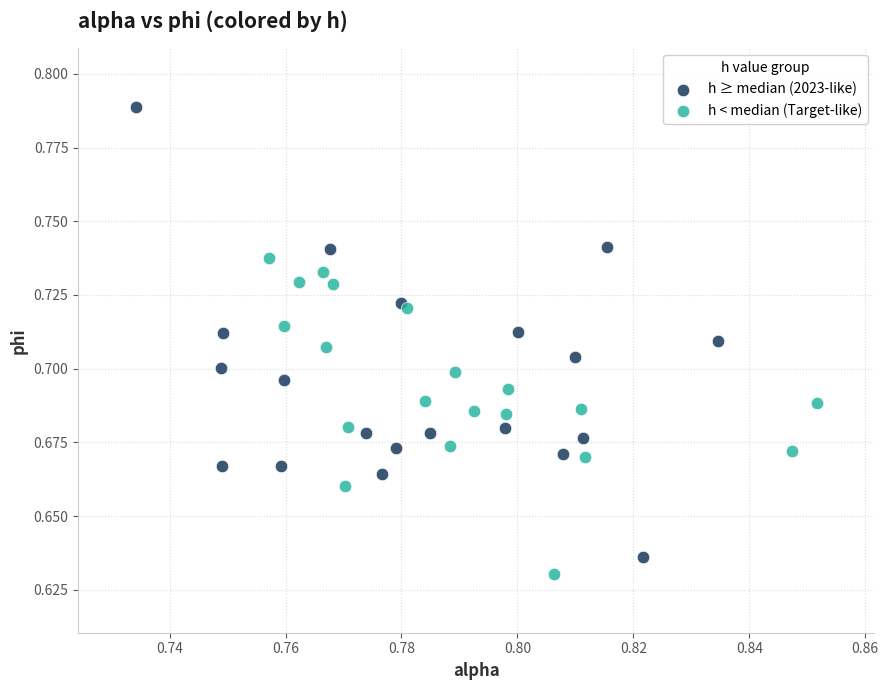

Which series contains the highest Y value?

h ≥ median (2023-like)